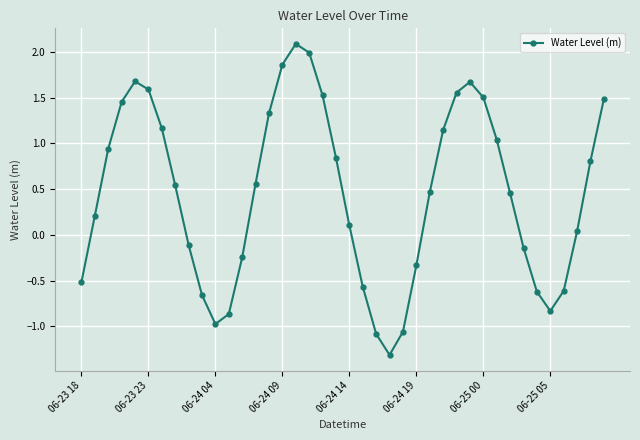

How many points are lower than both their immediate neighbors (excluding endpoints)?

3